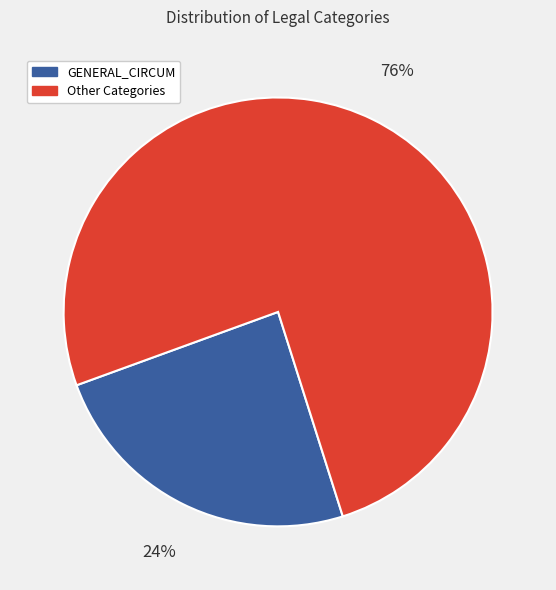

To the nearest percent, what is the average slice percentage?

50%